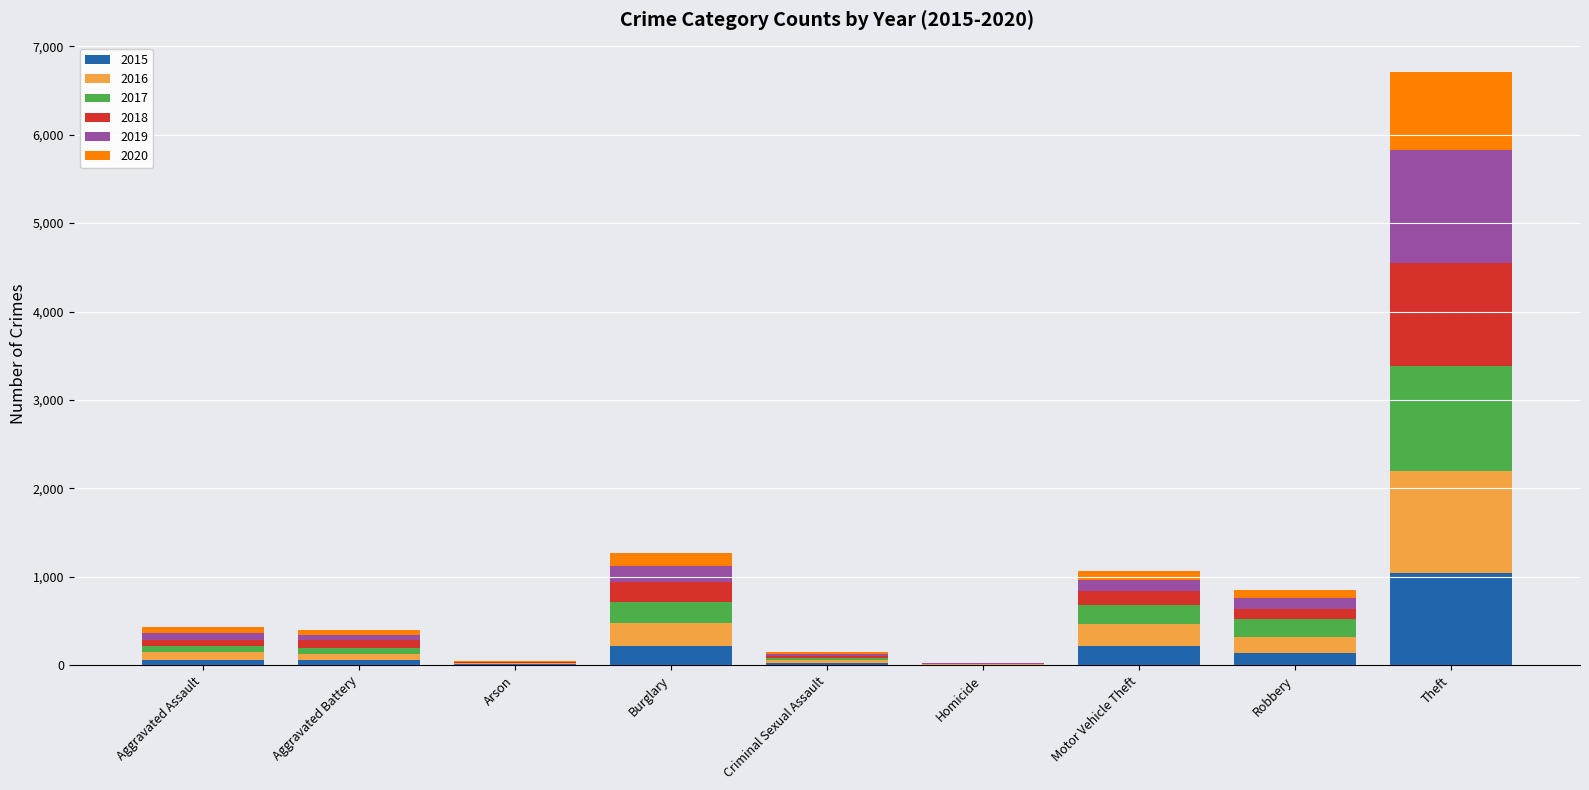

How many distinct data groups are displayed?

6